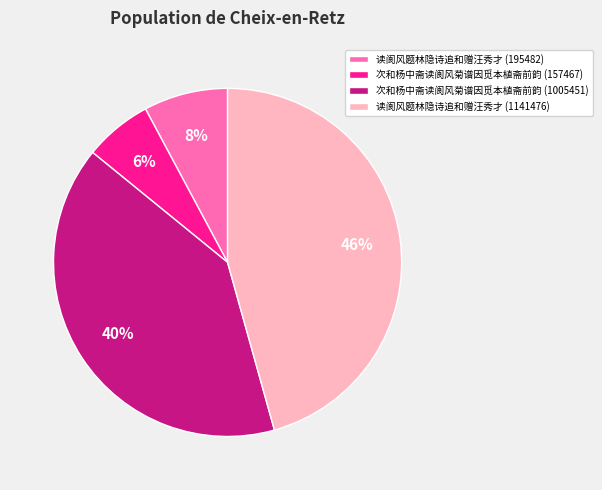

Does 次和杨中斋读阆风菊谱因觅本植斋前韵 (1005451) account for over 50% of the chart?

No